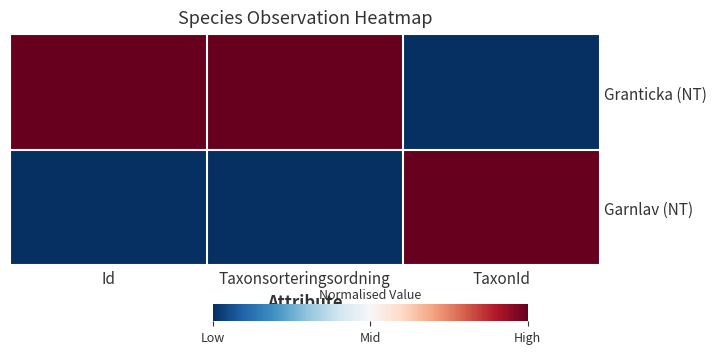

What is the total value across all series at Taxonsorteringsordning?

1